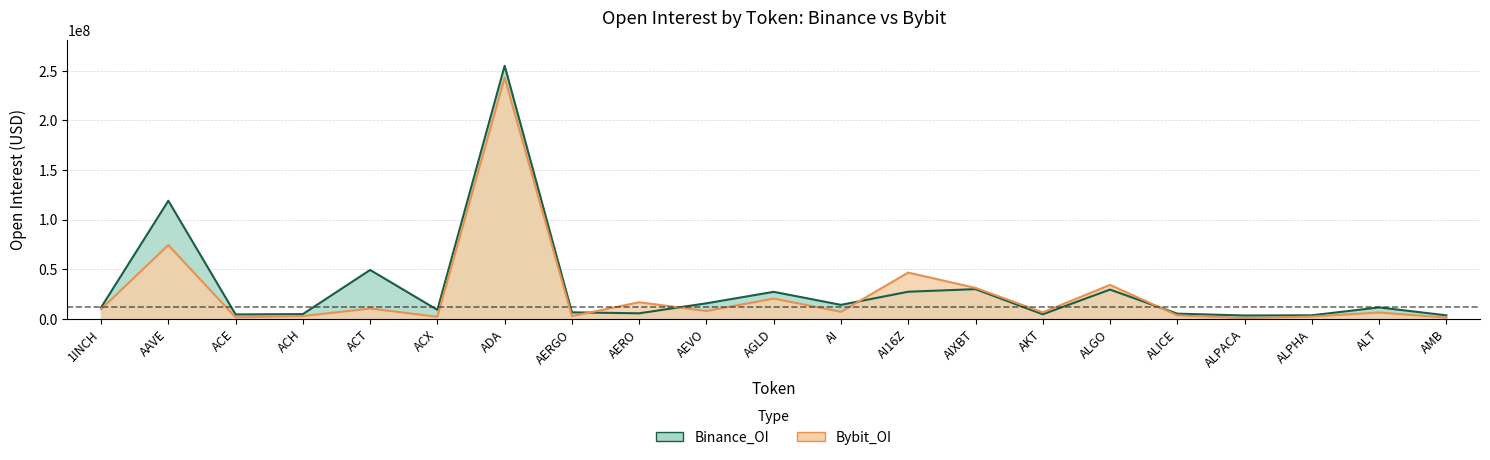

True or false: Bybit_OI has a value of 18951487 at AIXBT.

False